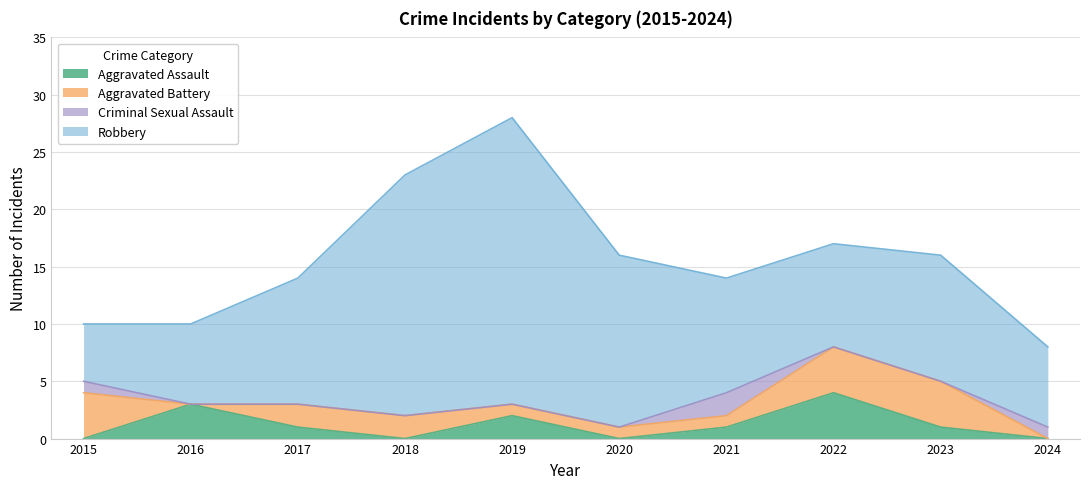

At which label does Aggravated Battery reach its minimum?

2016